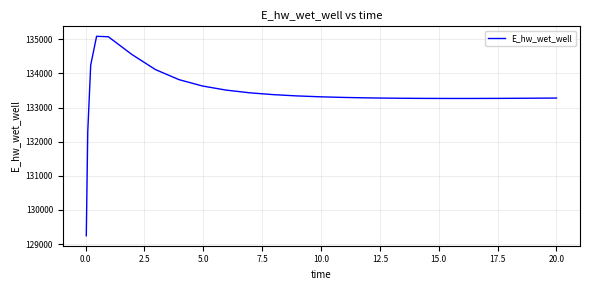

What is the minimum value shown in the chart?

129242.4